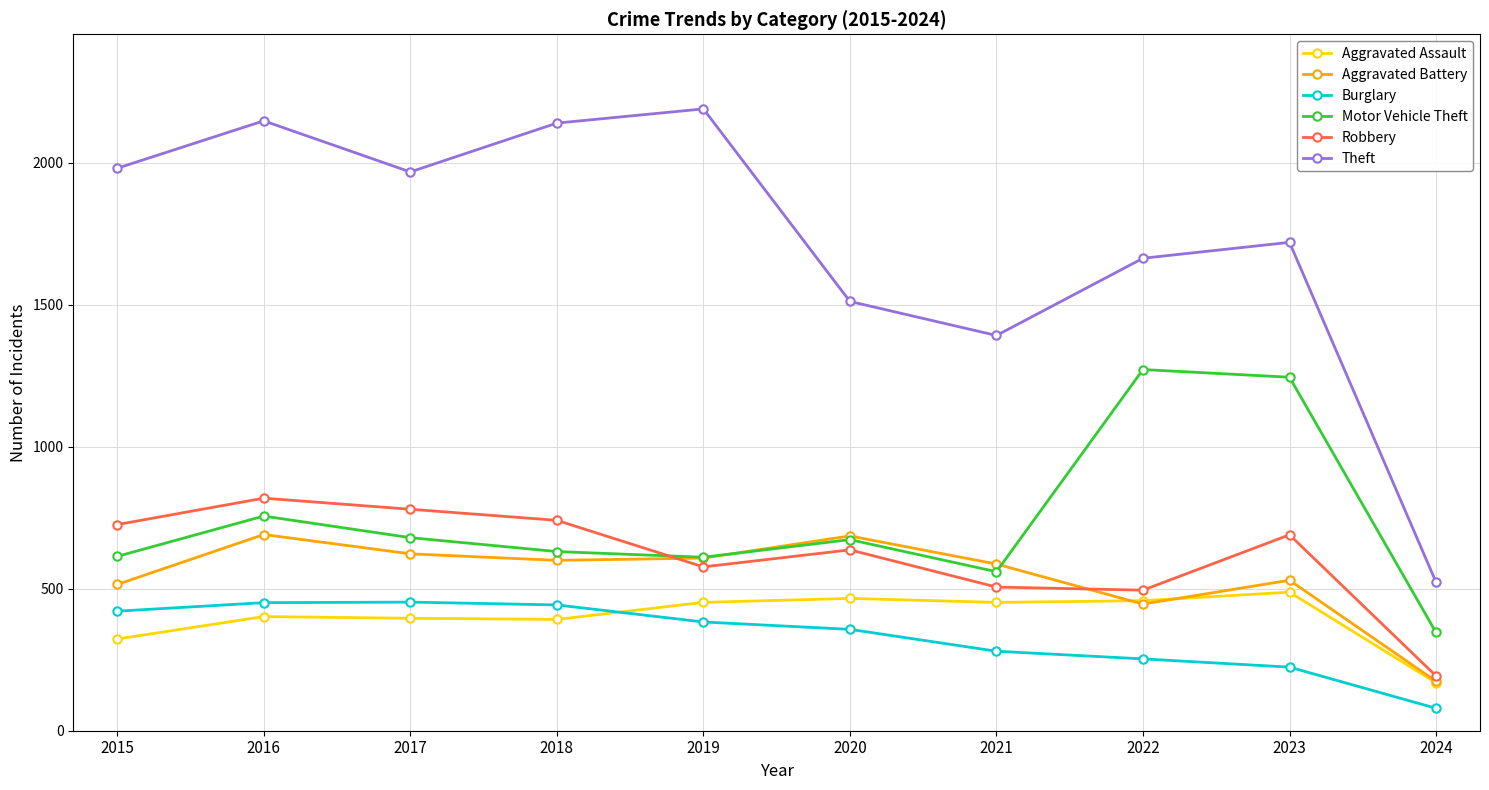

How many data points does each series have?

10